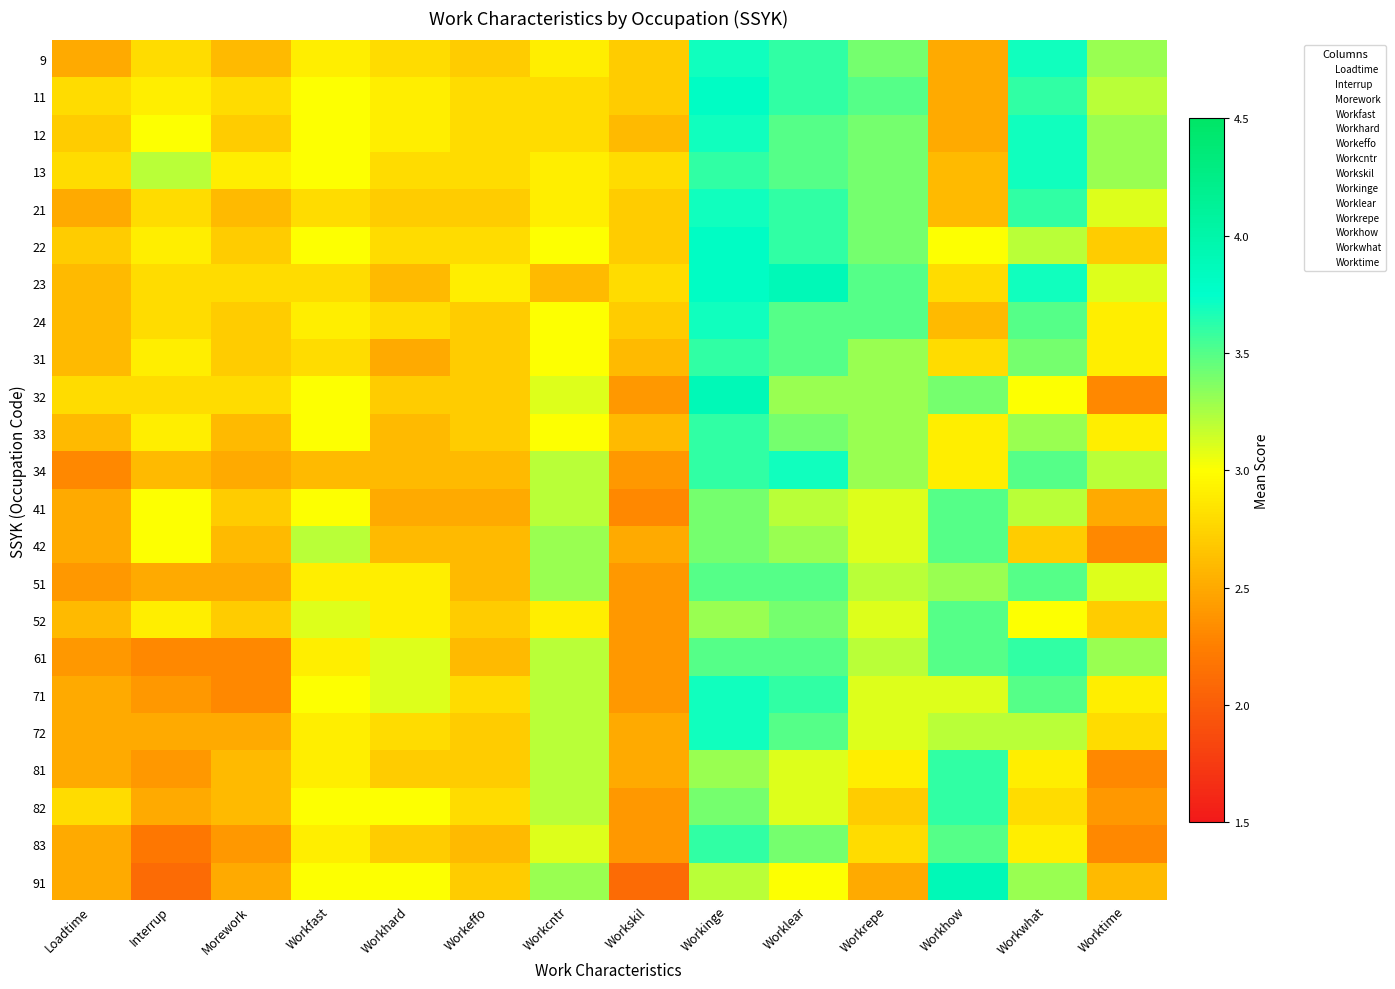

What is the total value across all series at Workhard?

64.0